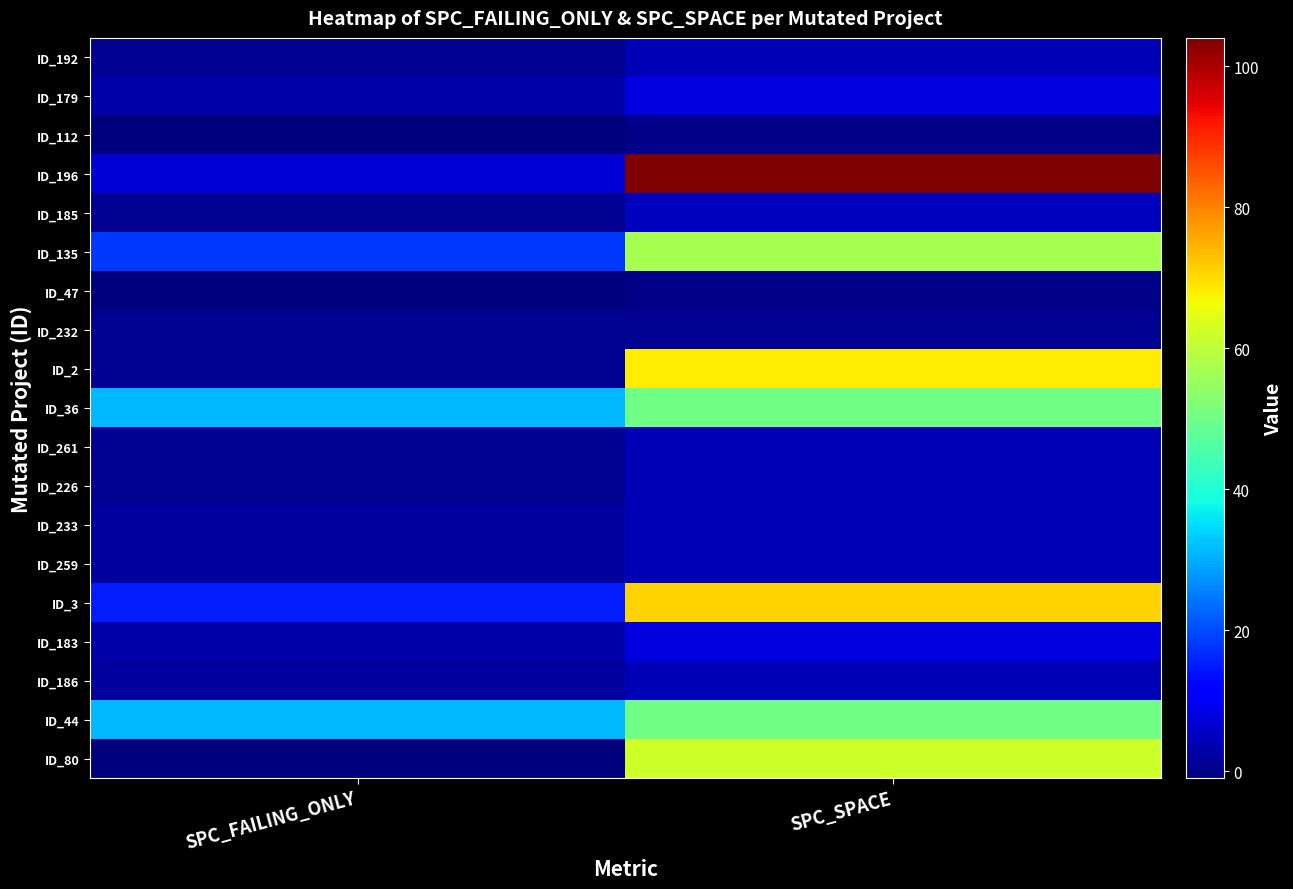

How many distinct data groups are displayed?

19